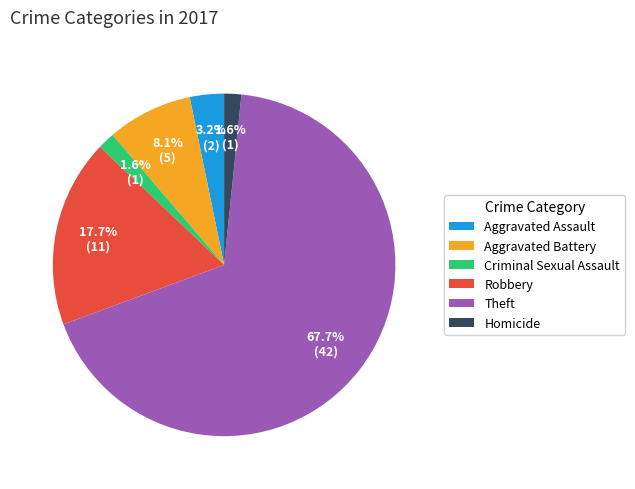

Which slice is the largest?

Theft